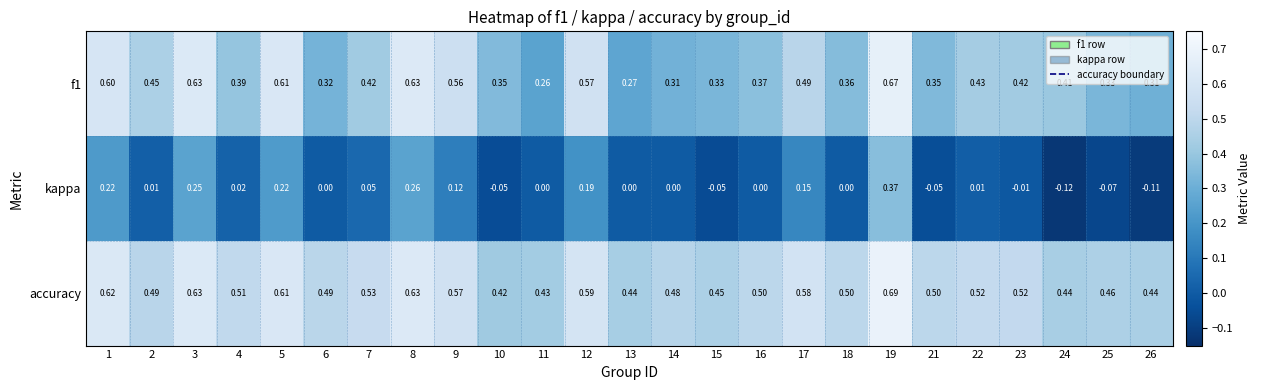

Which series has the largest total across all categories?

accuracy